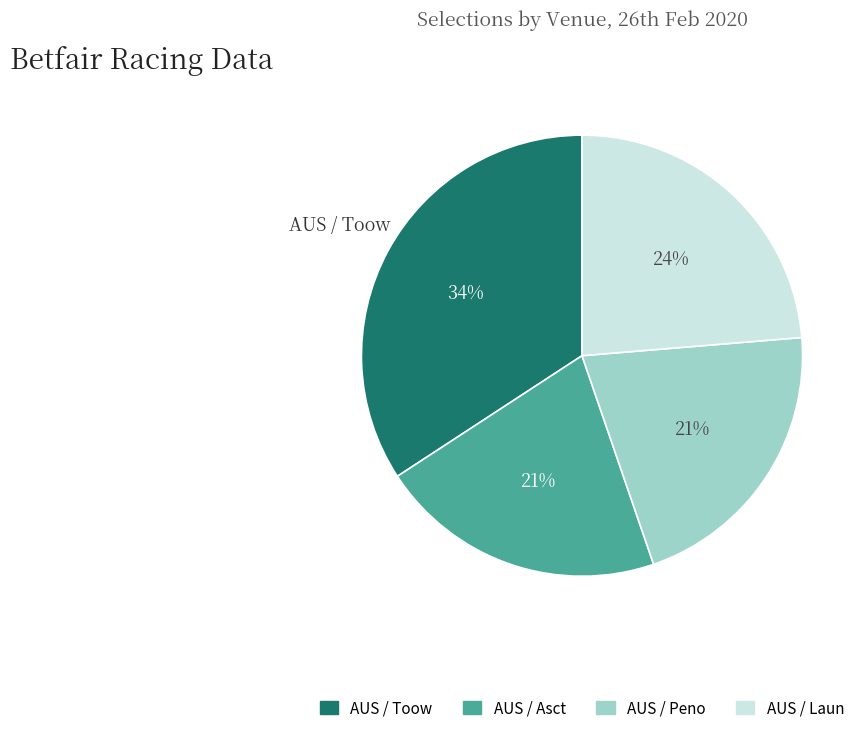

Is there any slice that represents more than half of the pie?

No